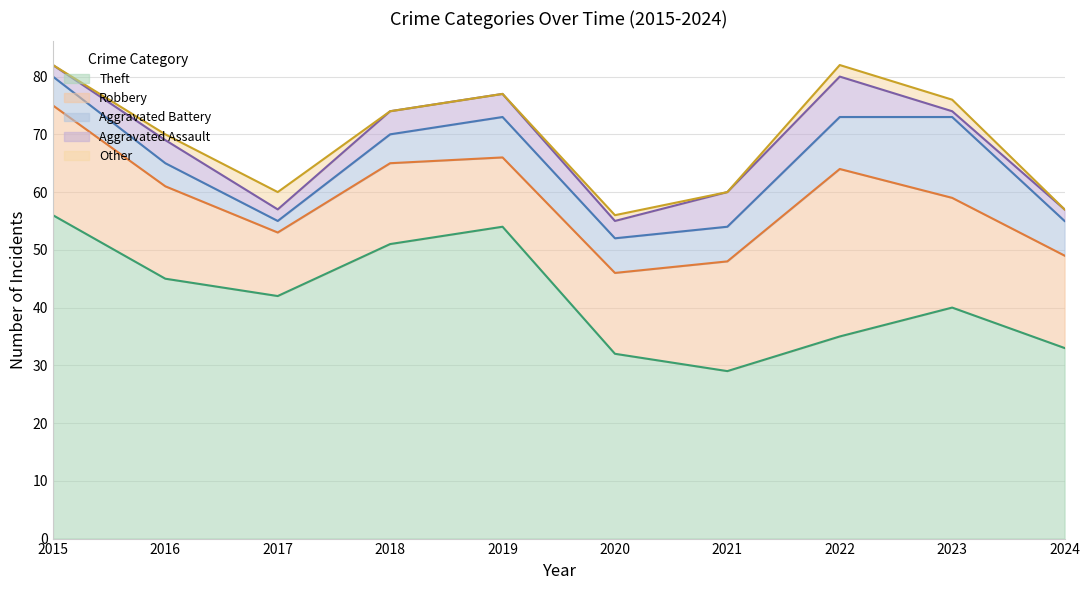

Which series has the largest range (max minus min)?

Theft